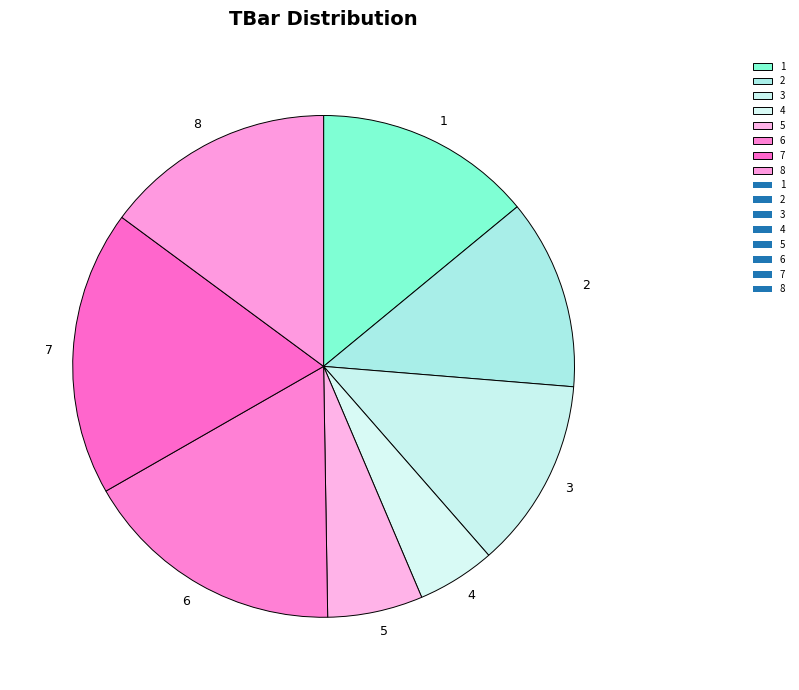

True or false: 2 accounts for 12% of the total.

True